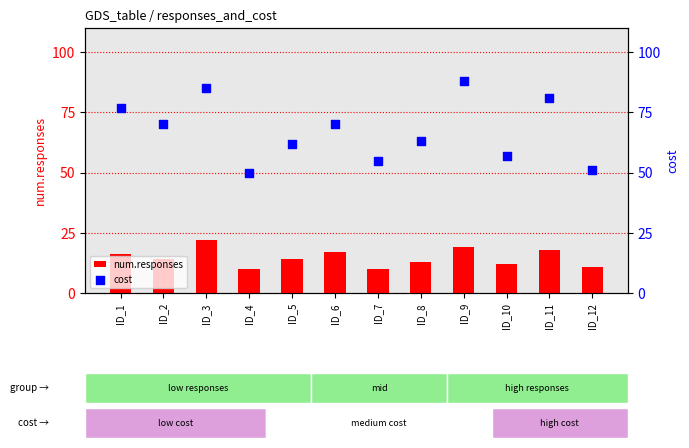

Which series contains the lowest Y value?

num.responses